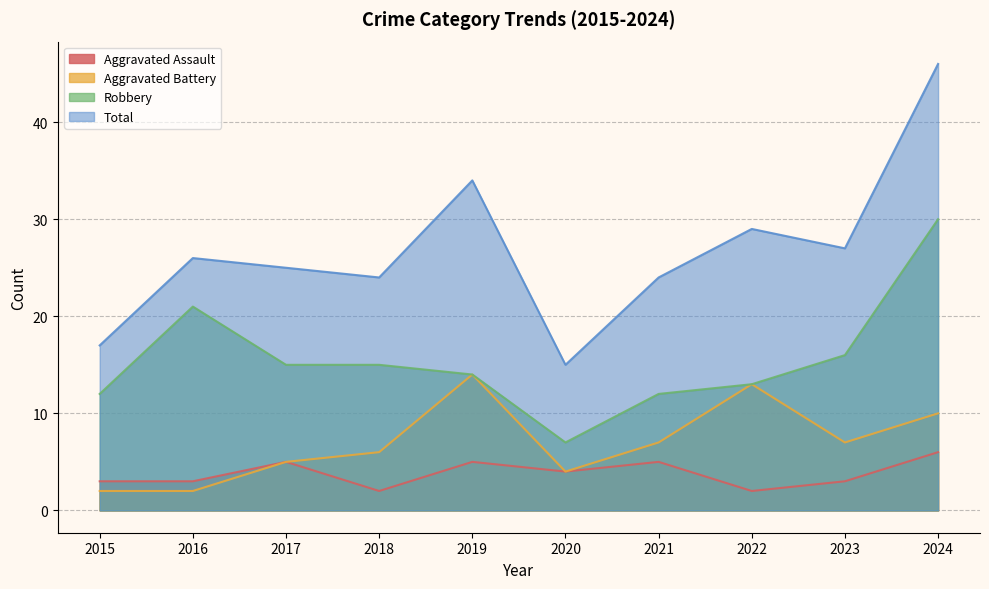

Is the value of Robbery at 2016 greater than the value of Aggravated Assault at 2023?

Yes